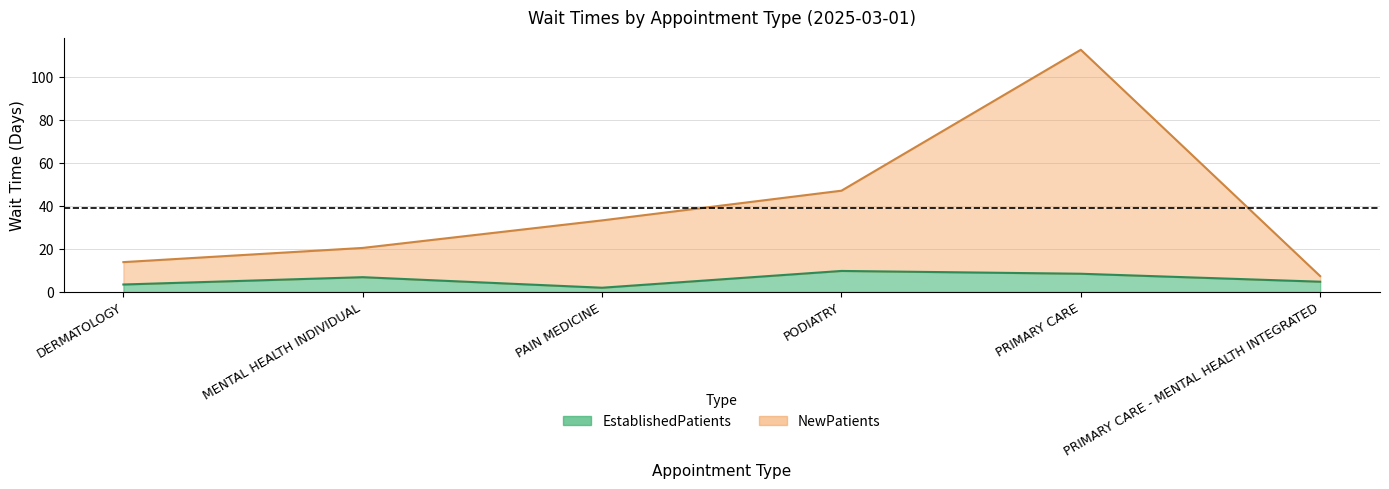

What is the value of the NewPatients point at the 1st from the left?

13.9